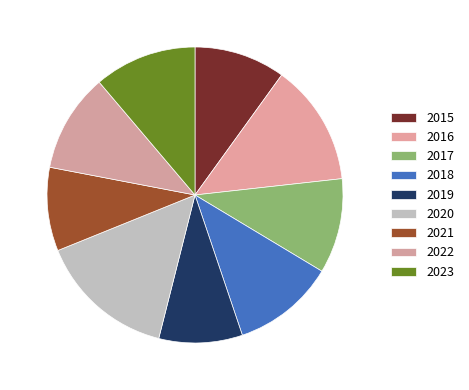

Count the number of slices in the pie.

9